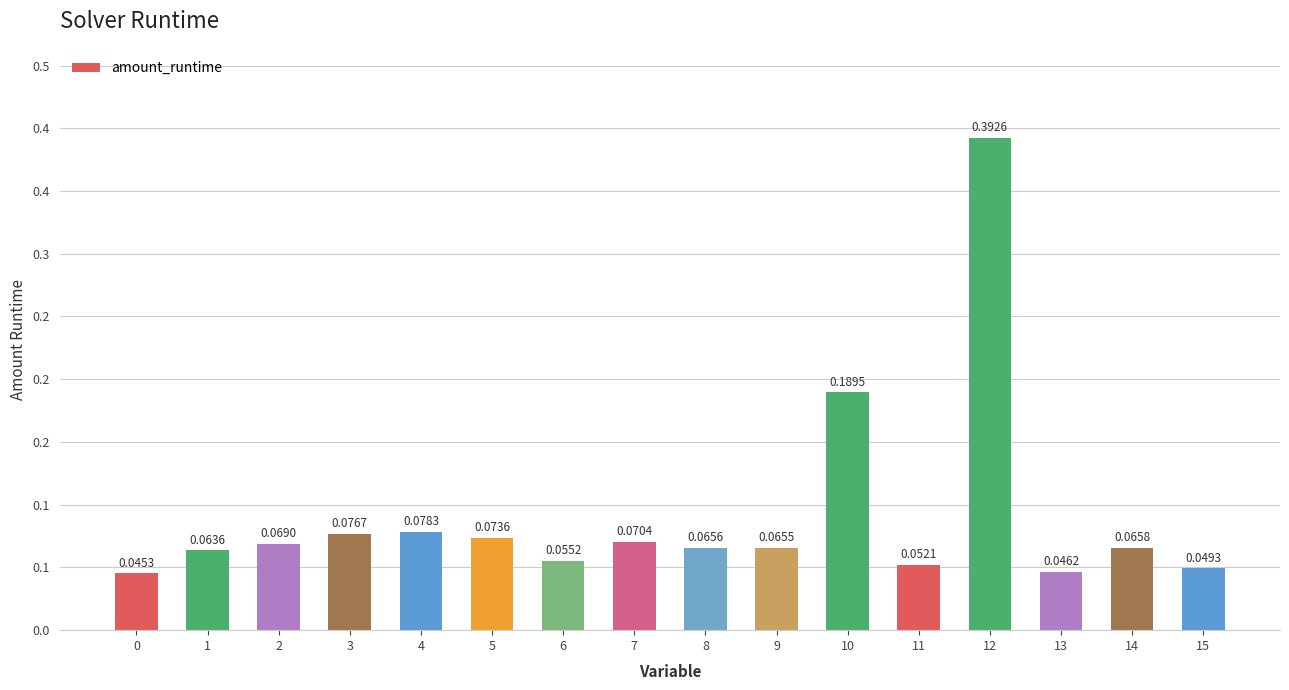

List the labels in order of value, largest first.

12, 10, 4, 3, 5, 7, 2, 14, 8, 9, 1, 6, 11, 15, 13, 0